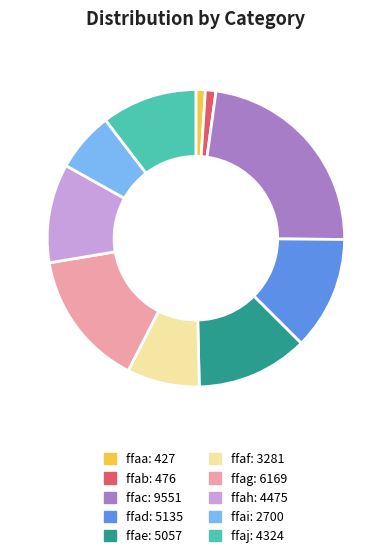

True or false: ffaj accounts for 1% of the total.

False